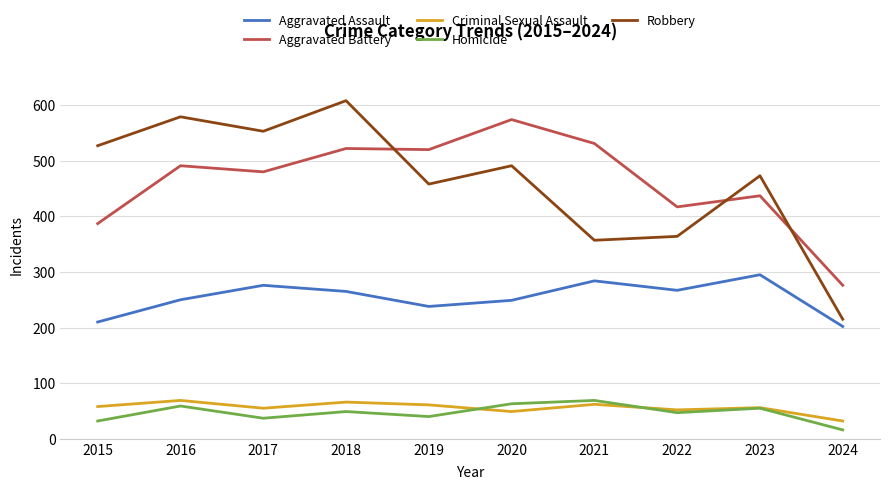

What is the difference between the Aggravated Battery values at 2024 and 2022?

141